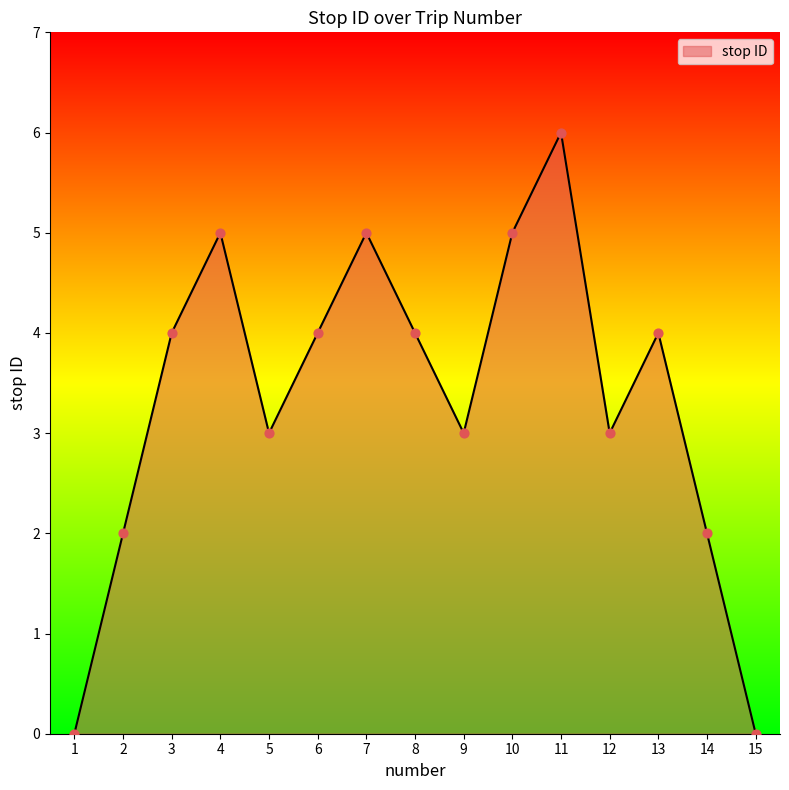

What is the change in value from 10 to 15?

-5